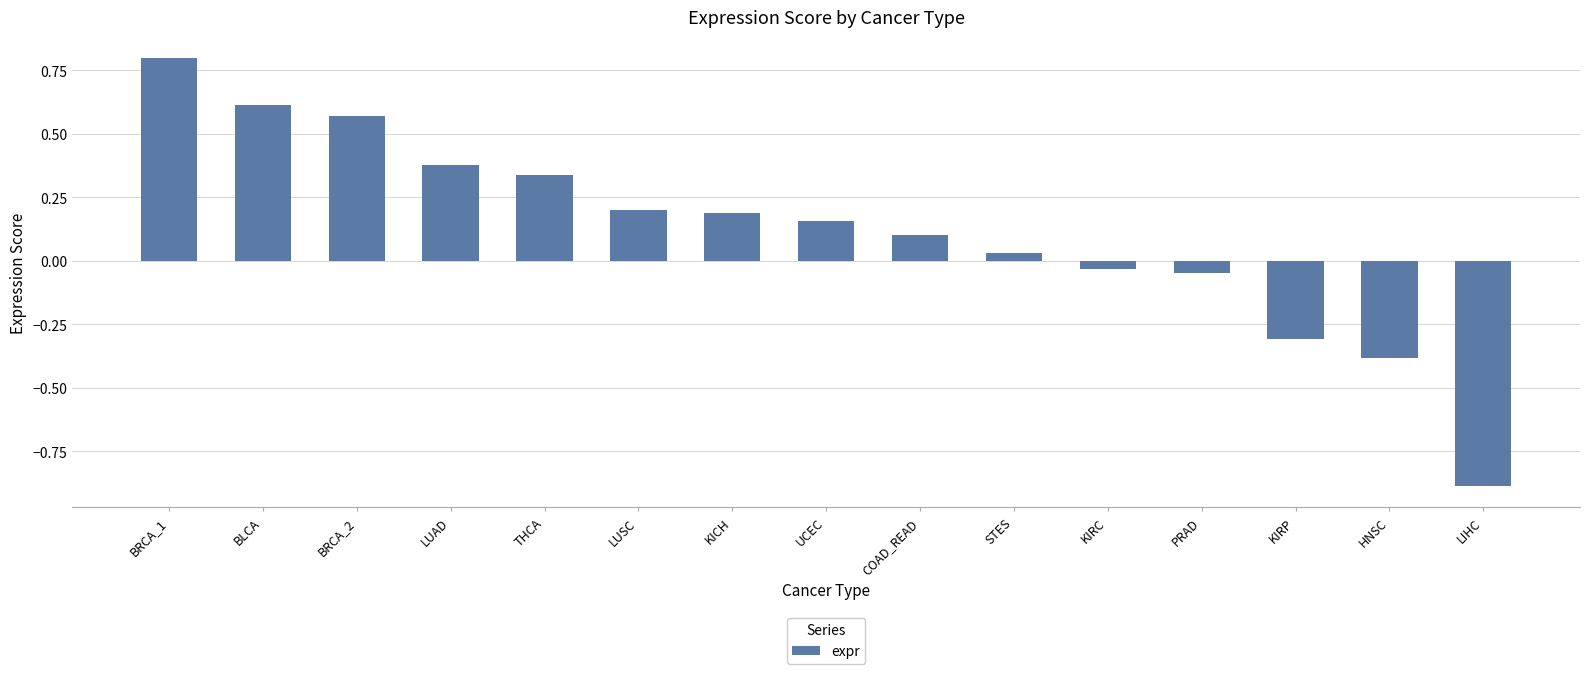

How many series are shown in this chart?

1